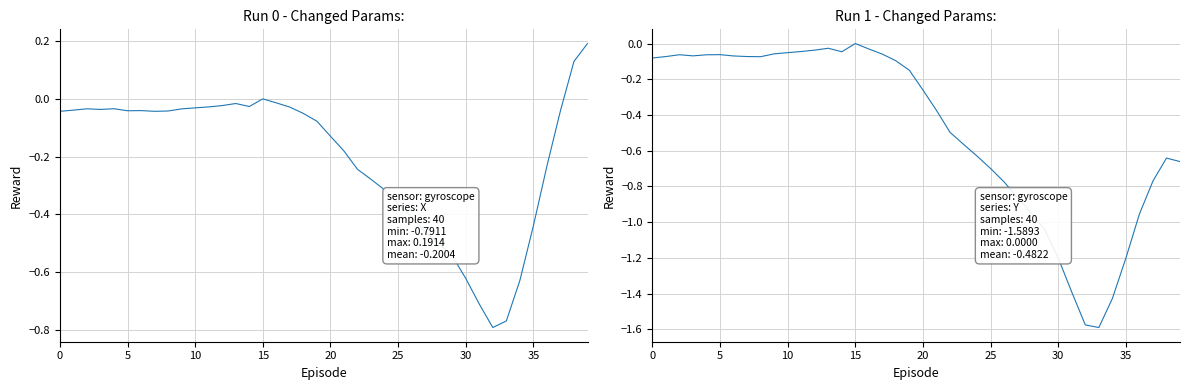

What is the difference between the Y values at 10 and 36?

0.9